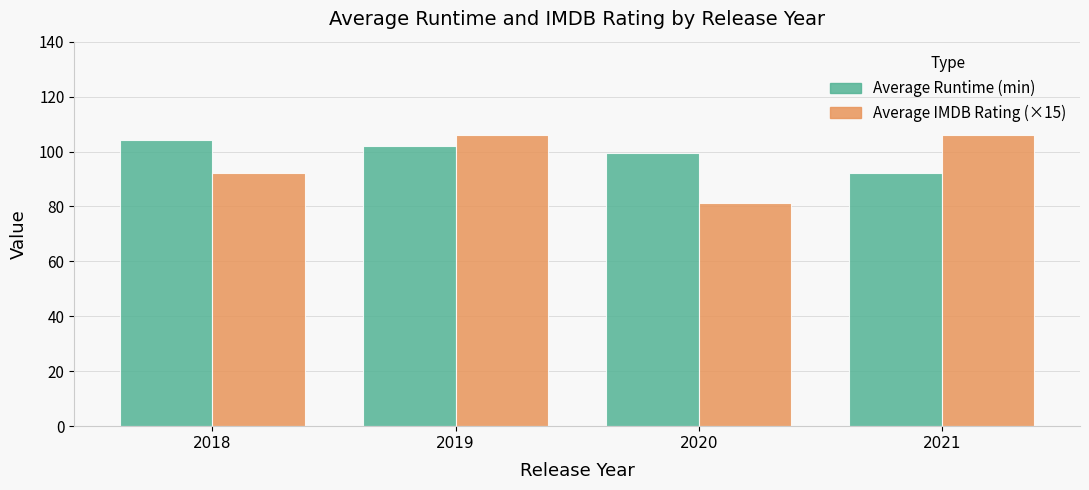

How many groups of bars are there?

4